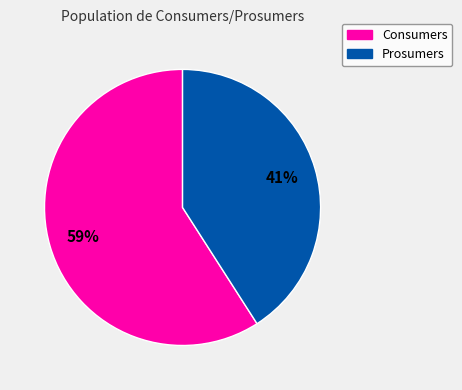

To the nearest percent, what portion does Consumers represent?

59%